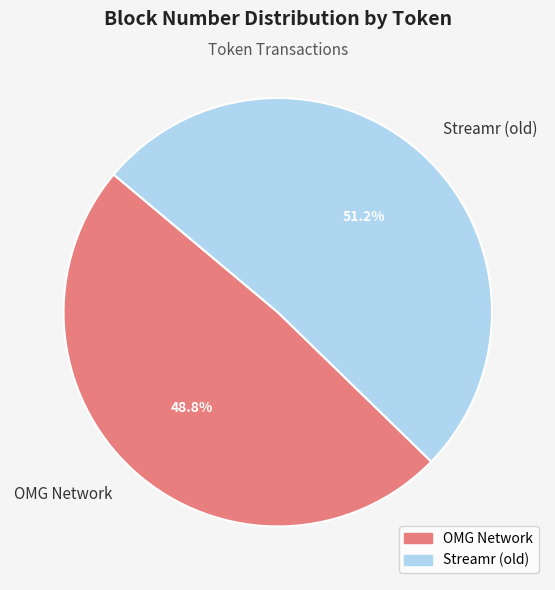

Is Streamr (old) the majority of the pie?

Yes